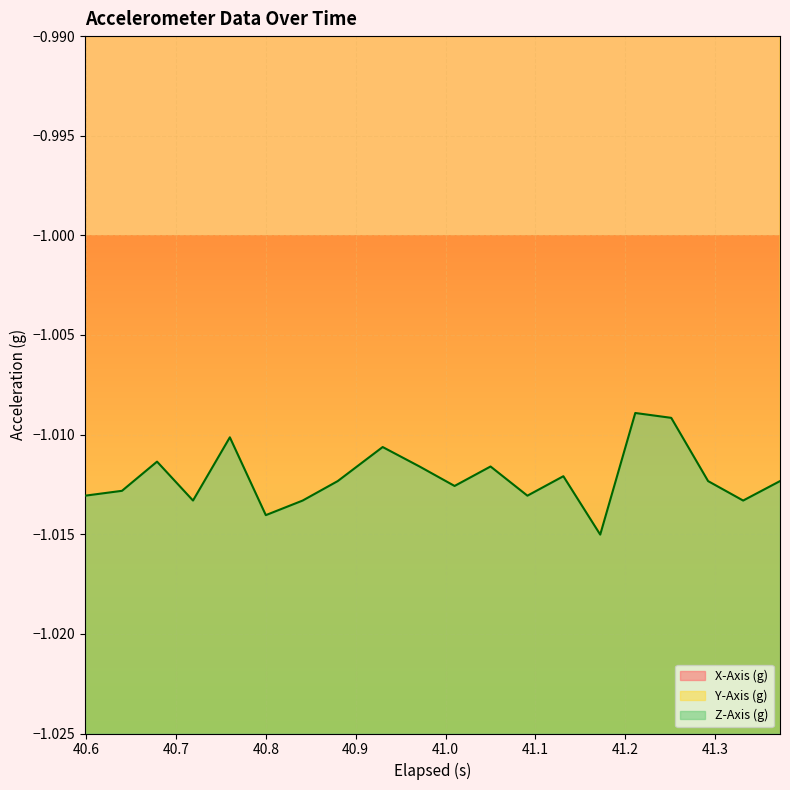

Which series has the largest range (max minus min)?

X-Axis (g)